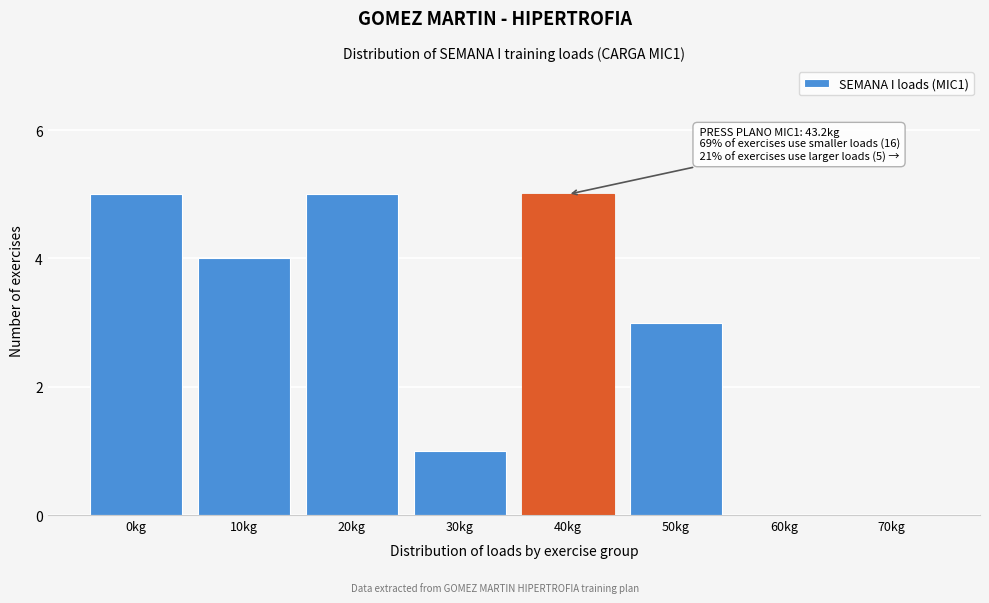

Reading left to right, transcribe all the data shown in this chart.

0kg=5	10kg=4	20kg=5	30kg=1	40kg=5	50kg=3	60kg=0	70kg=0